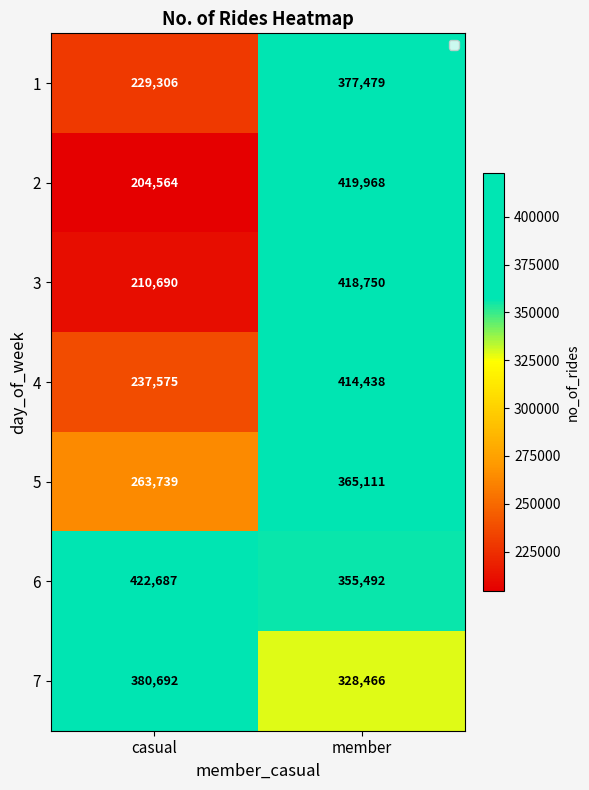

What is the sum of all 4 values?

652013